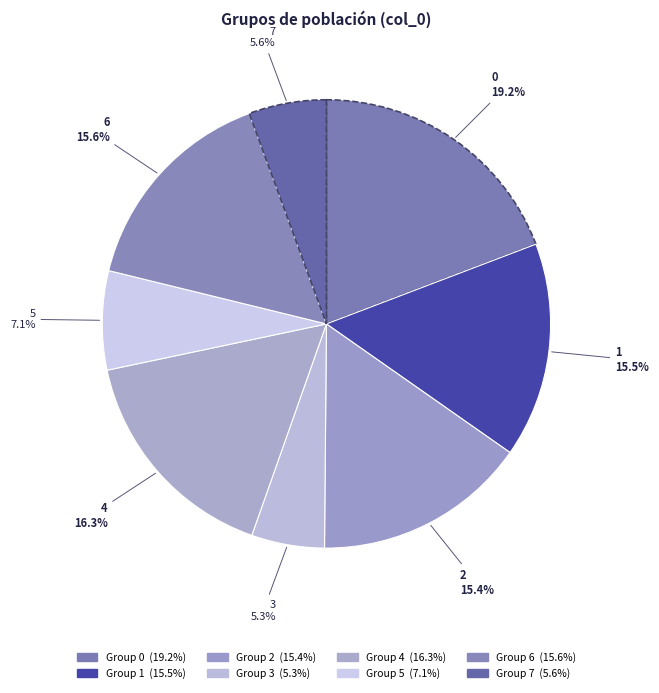

Rank the categories by value from highest to lowest.

0, 4, 6, 1, 2, 5, 7, 3